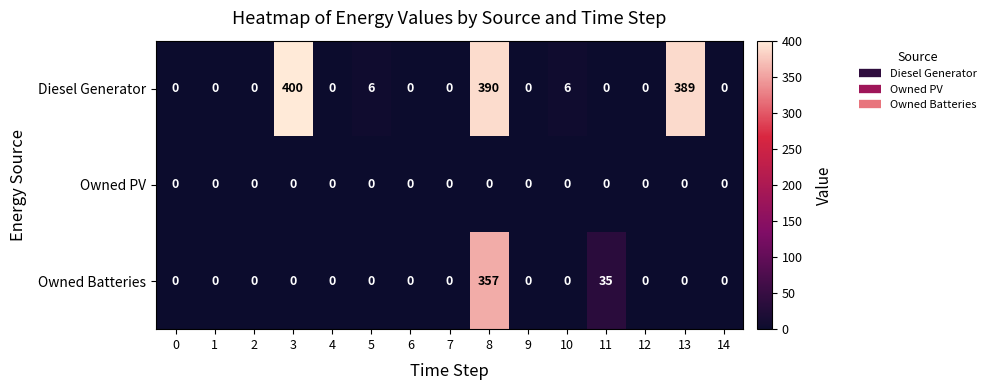

At which category is the sum across all series the highest?

8